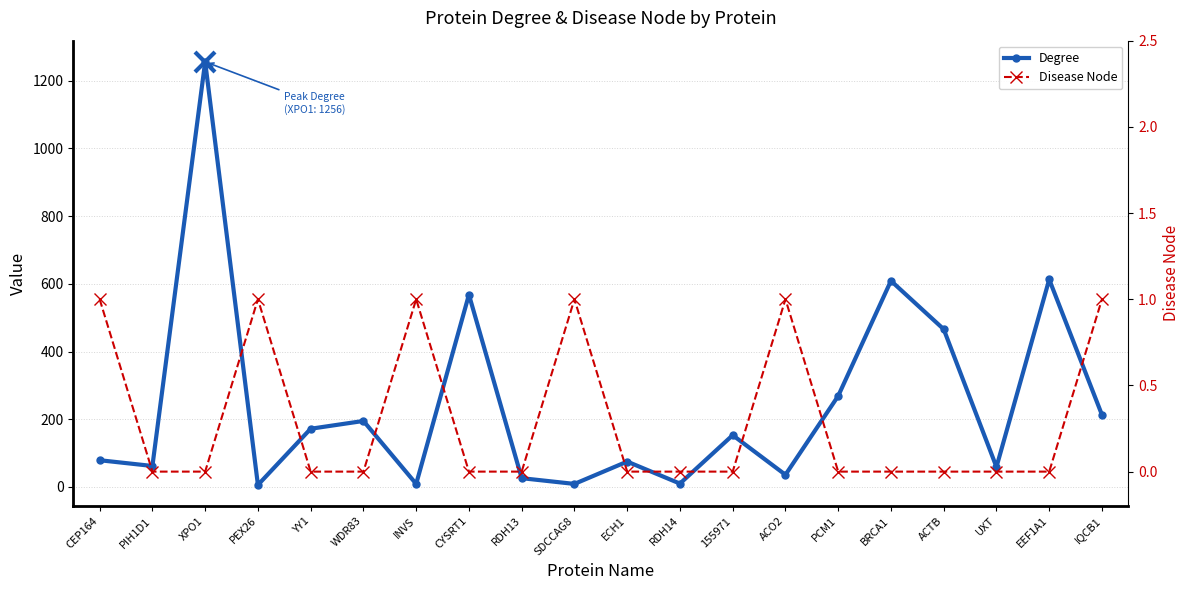

What is the label of the 15th point from the left?

PCM1